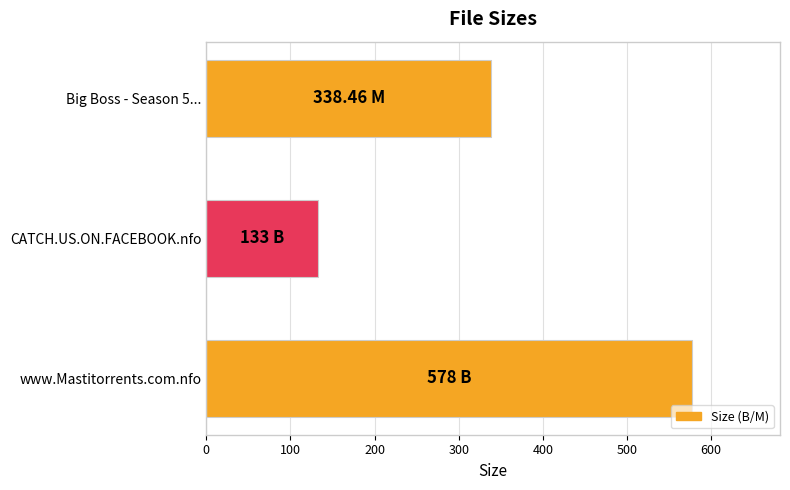

What is the change in value from CATCH.US.ON.FACEBOOK.nfo to Big Boss - Season 5...?

+205.5